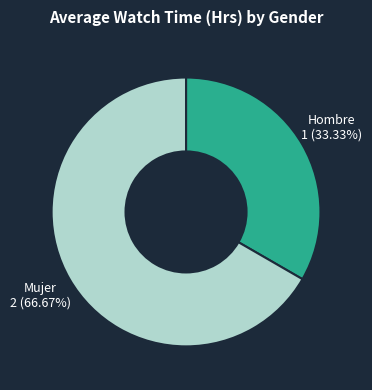

Which slice is the smallest?

Hombre